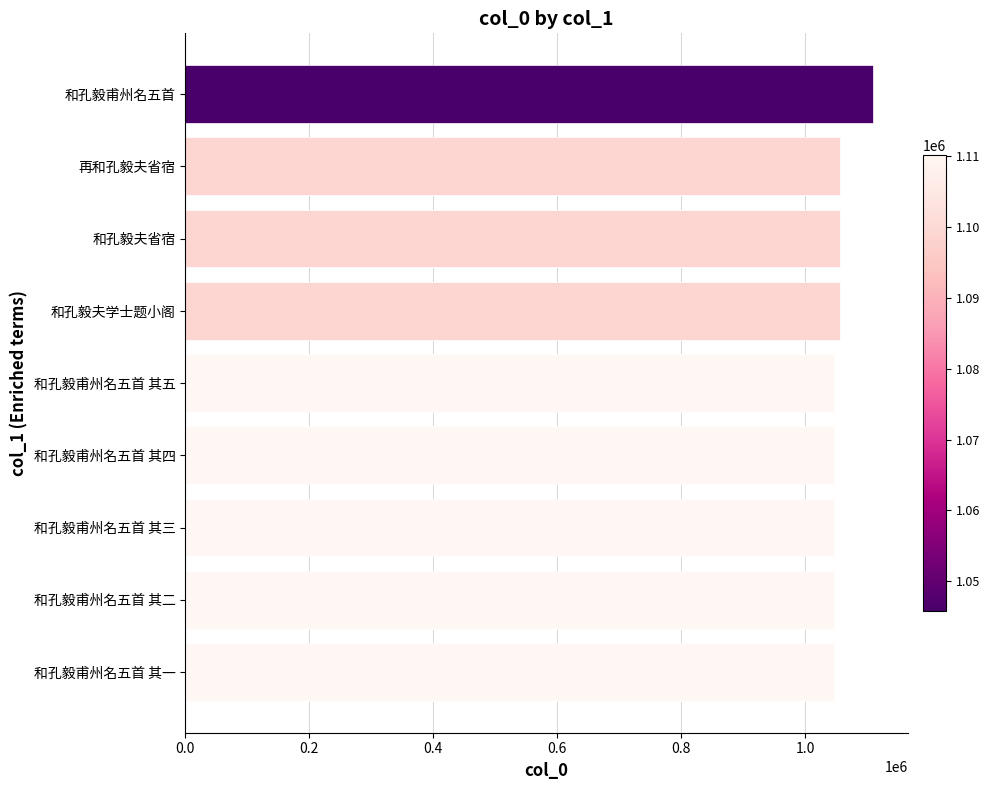

What is the ratio of the value at 和孔毅甫州名五首 其二 to the value at 和孔毅夫学士题小阁?

1.0